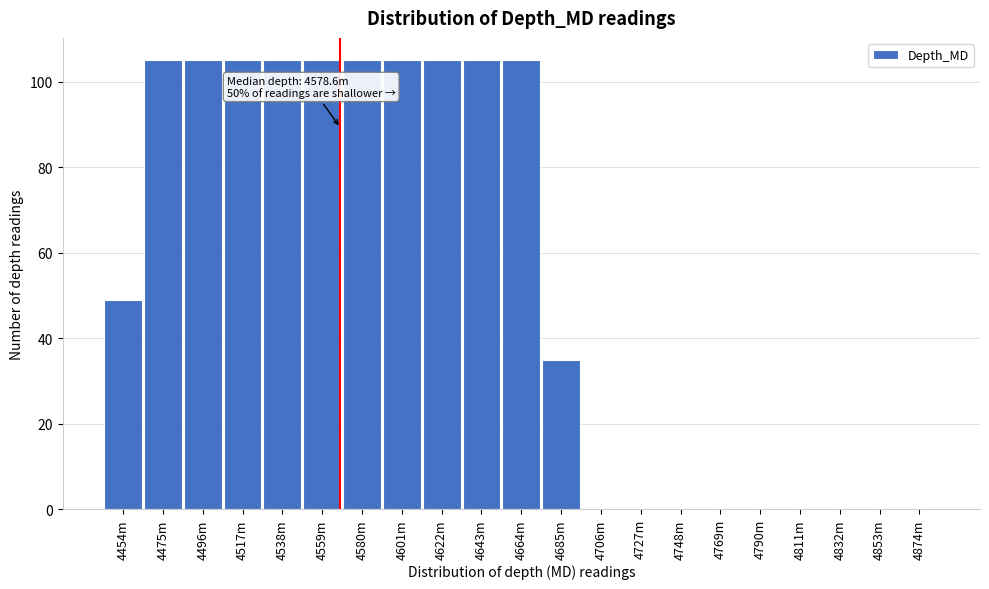

Reading left to right, transcribe all the data shown in this chart.

4454m=49	4475m=105	4496m=105	4517m=105	4538m=105	4559m=105	4580m=105	4601m=105	4622m=105	4643m=105	4664m=105	4685m=35	4706m=0	4727m=0	4748m=0	4769m=0	4790m=0	4811m=0	4832m=0	4853m=0	4874m=0